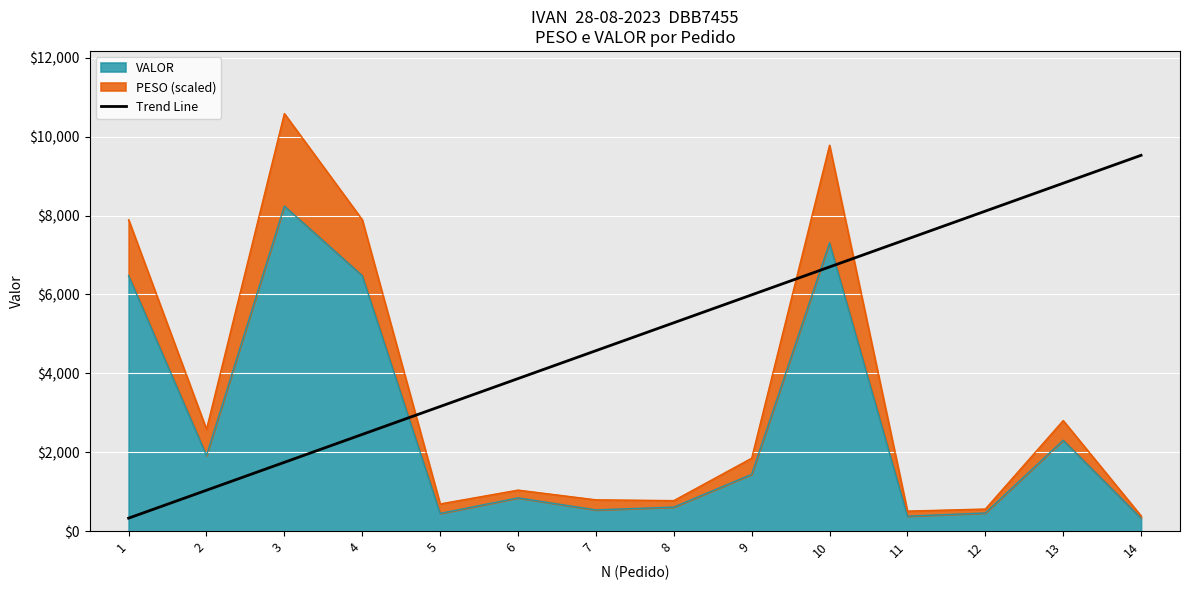

Does the chart display data point markers on the line(s)?

No